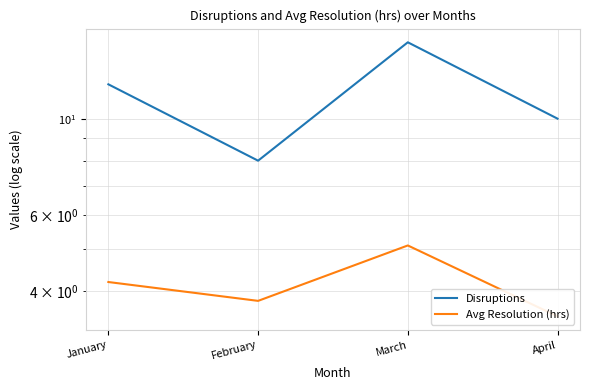

Count the number of data series in this chart.

2